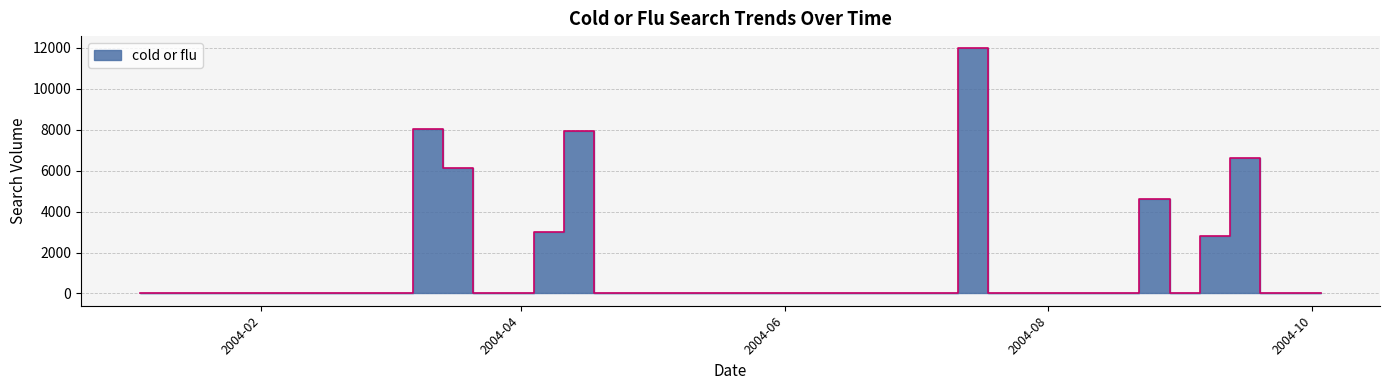

How many lines are shown in the chart?

1